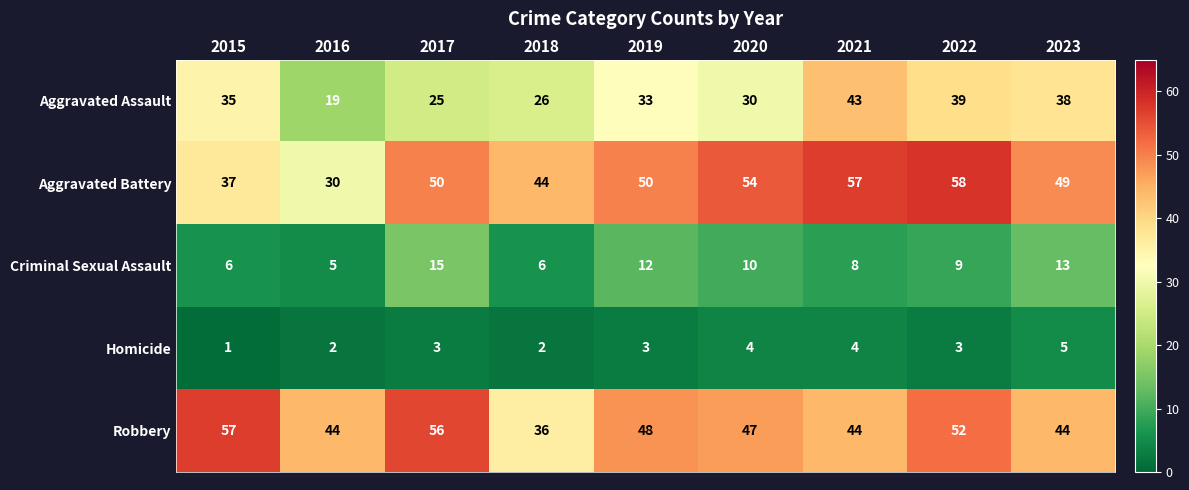

What is the sum of all Aggravated Battery values?

429